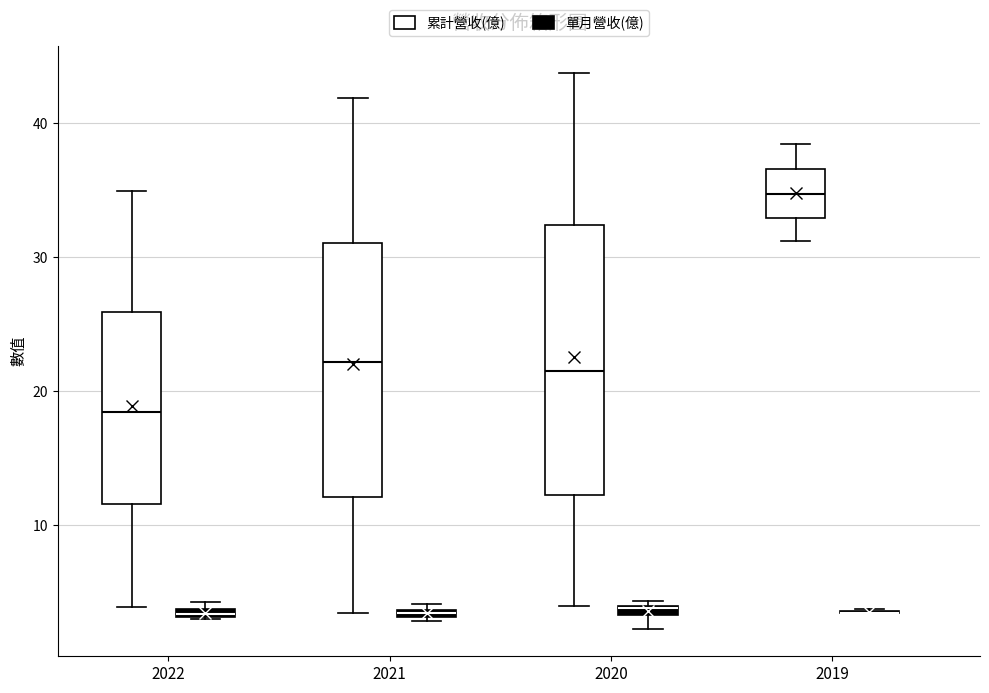

Which box is the tallest, from its lower edge to its upper edge?

2020 (累計營收(億))